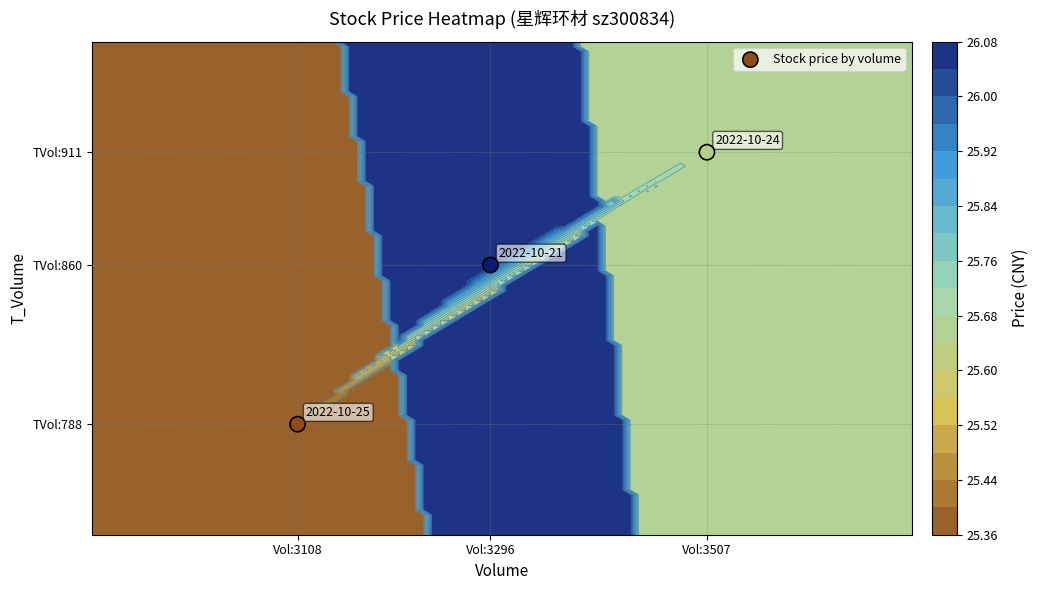

Where does the data first go above 860?

Vol:3507